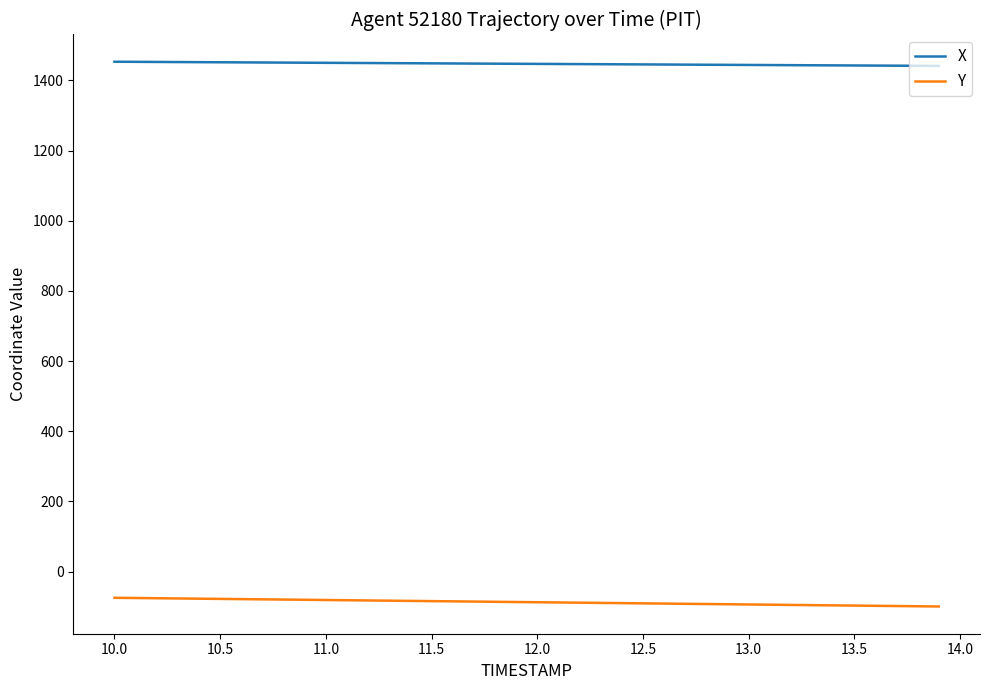

True or false: X and Y cross at least once.

False